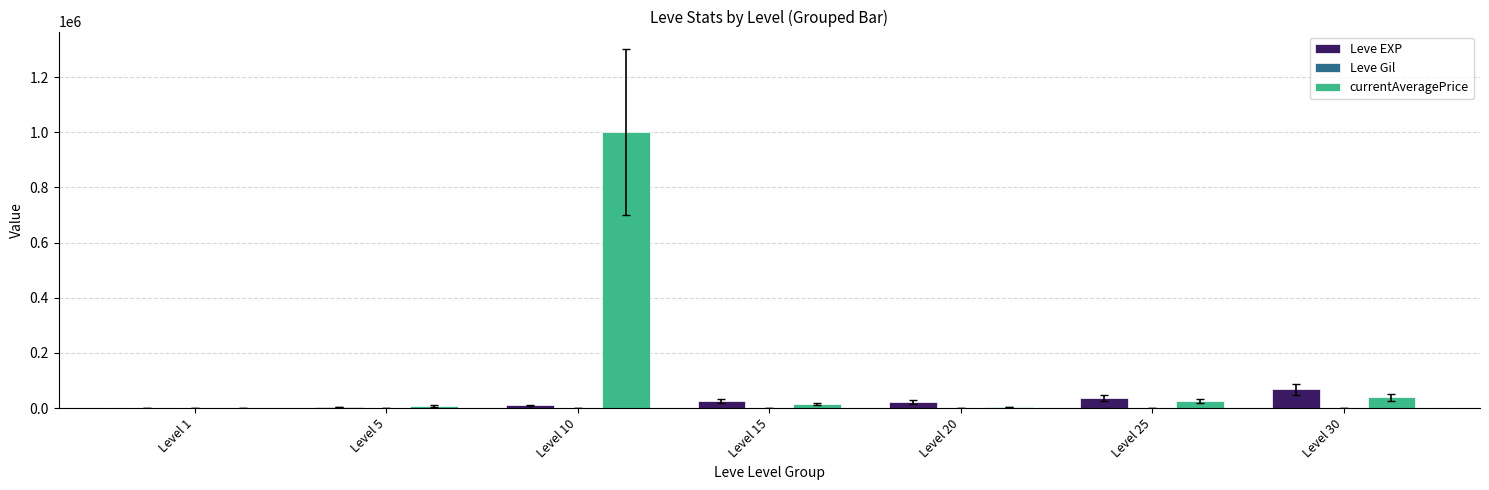

What is the maximum value for Leve EXP?

67730